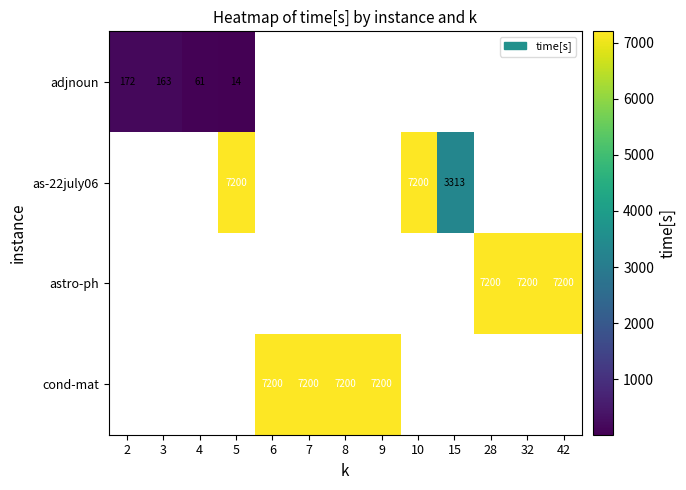

Is the value of adjnoun at 3 greater than the value of as-22july06 at 5?

No